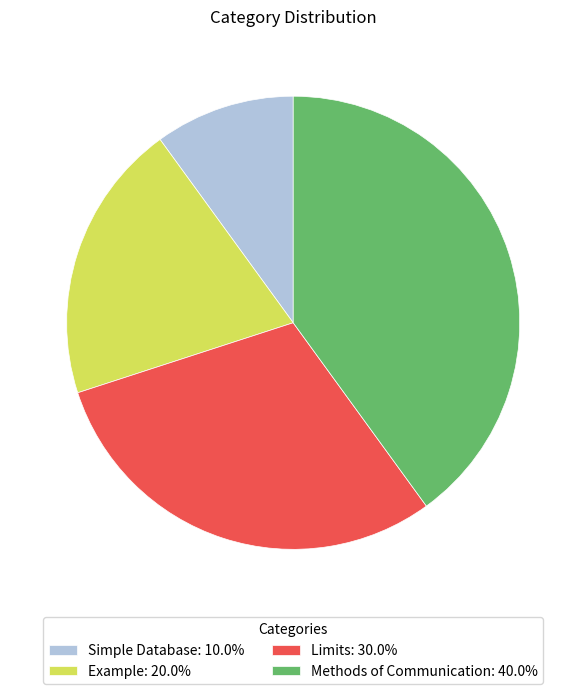

Which slice is the largest?

Methods of Communication